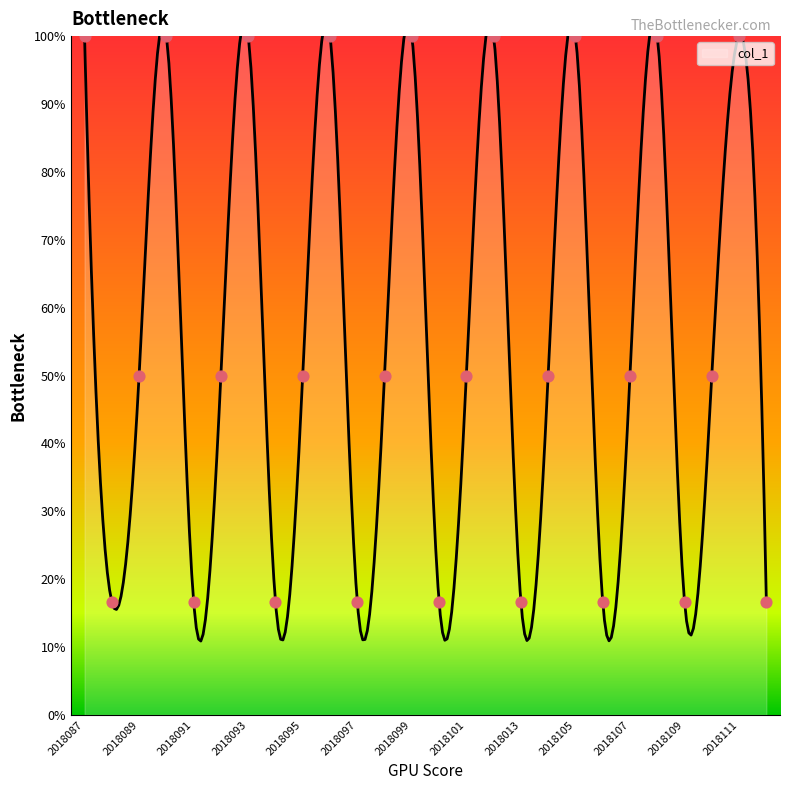

Between 2018100 and 2018088, which is larger?

2018100